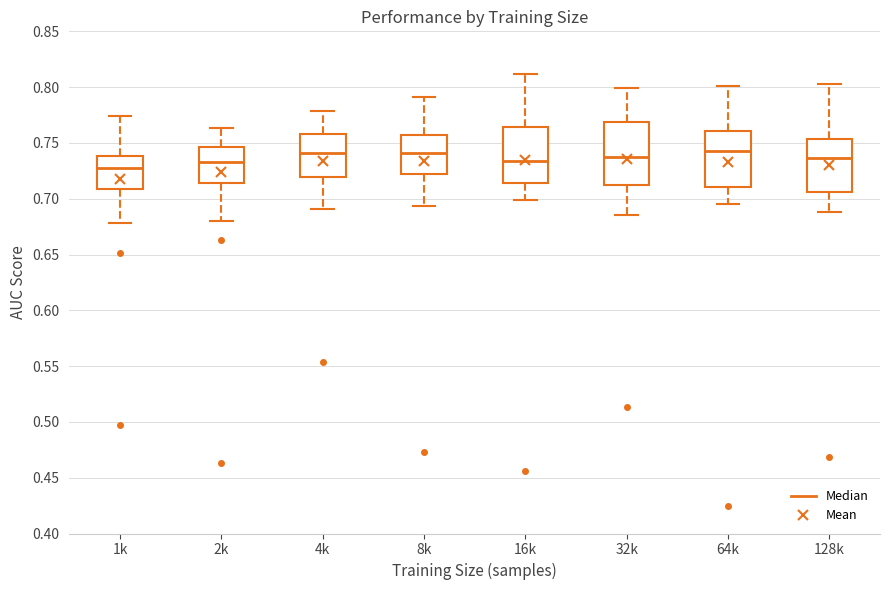

Reading left to right, read every box against the y-axis: the position of its median line, the range the box covers, and the ends of its whiskers. The values are not printed on the chart, so give them approximately, as read against the axis.

1k: median 0.730, box 0.710 to 0.740, whiskers 0.680 to 0.775
2k: median 0.735, box 0.715 to 0.745, whiskers 0.680 to 0.765
4k: median 0.740, box 0.720 to 0.760, whiskers 0.690 to 0.780
8k: median 0.740, box 0.720 to 0.755, whiskers 0.695 to 0.790
16k: median 0.735, box 0.715 to 0.765, whiskers 0.700 to 0.810
32k: median 0.735, box 0.715 to 0.770, whiskers 0.685 to 0.800
64k: median 0.745, box 0.710 to 0.760, whiskers 0.695 to 0.800
128k: median 0.735, box 0.705 to 0.755, whiskers 0.690 to 0.805